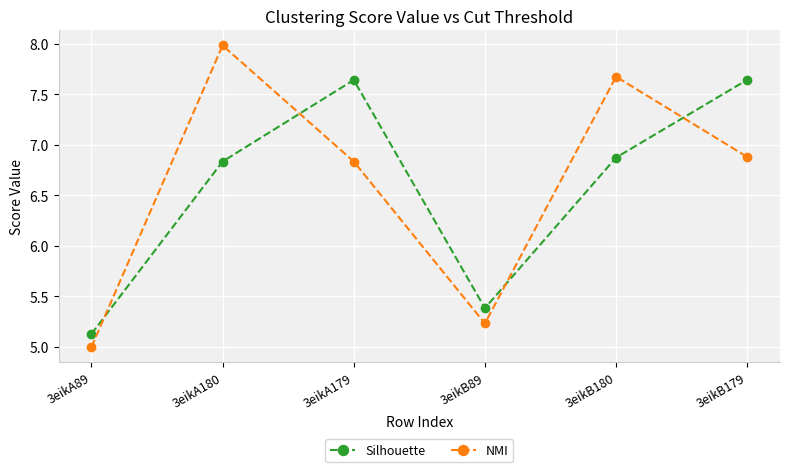

What is the value of the NMI point at the 4th from the left?

5.2